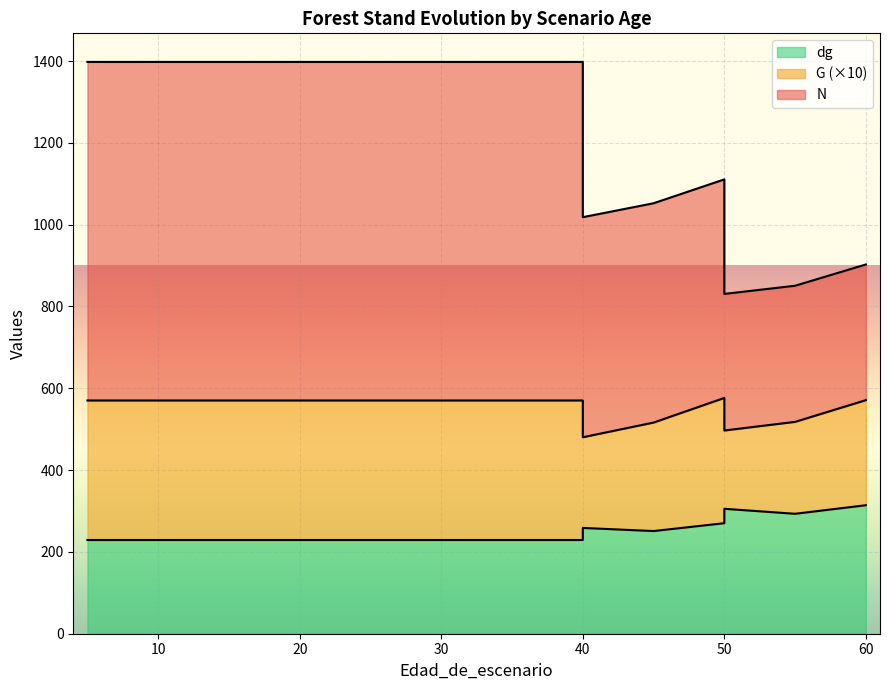

What is the value of the dg point at the 15th from the left?

270.2